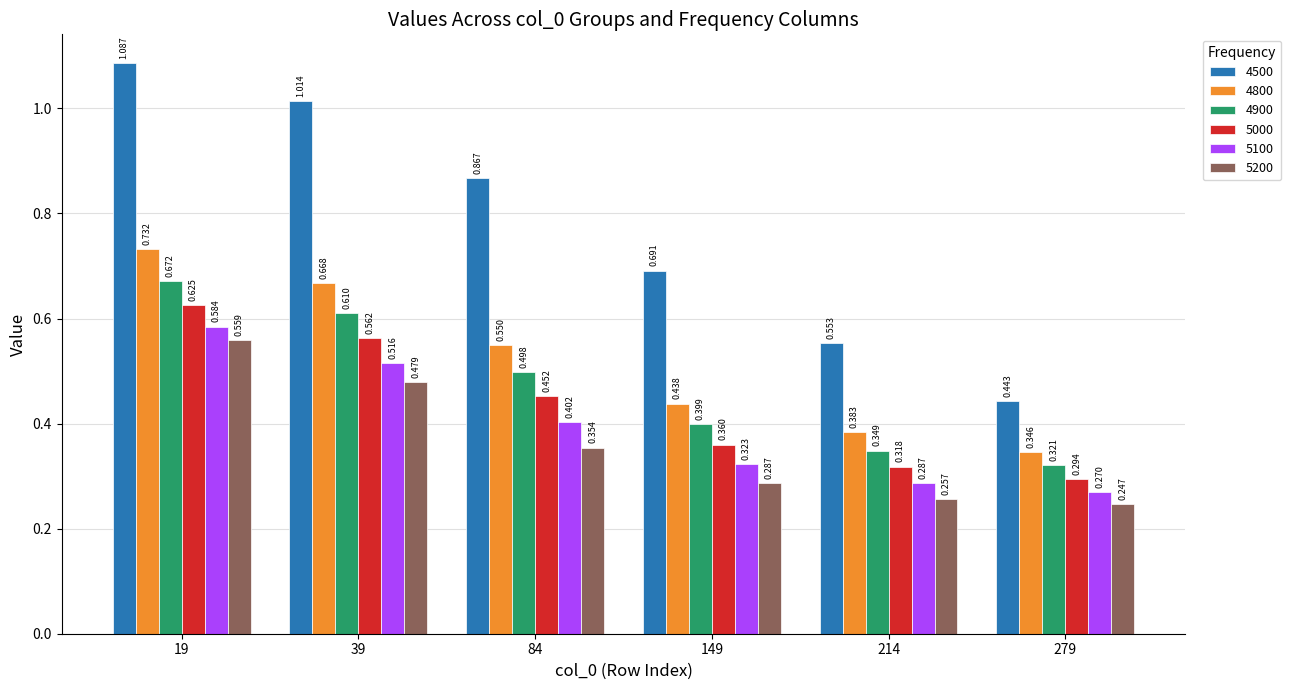

Is the value of 5200 at 84 greater than the value of 4500 at 84?

No